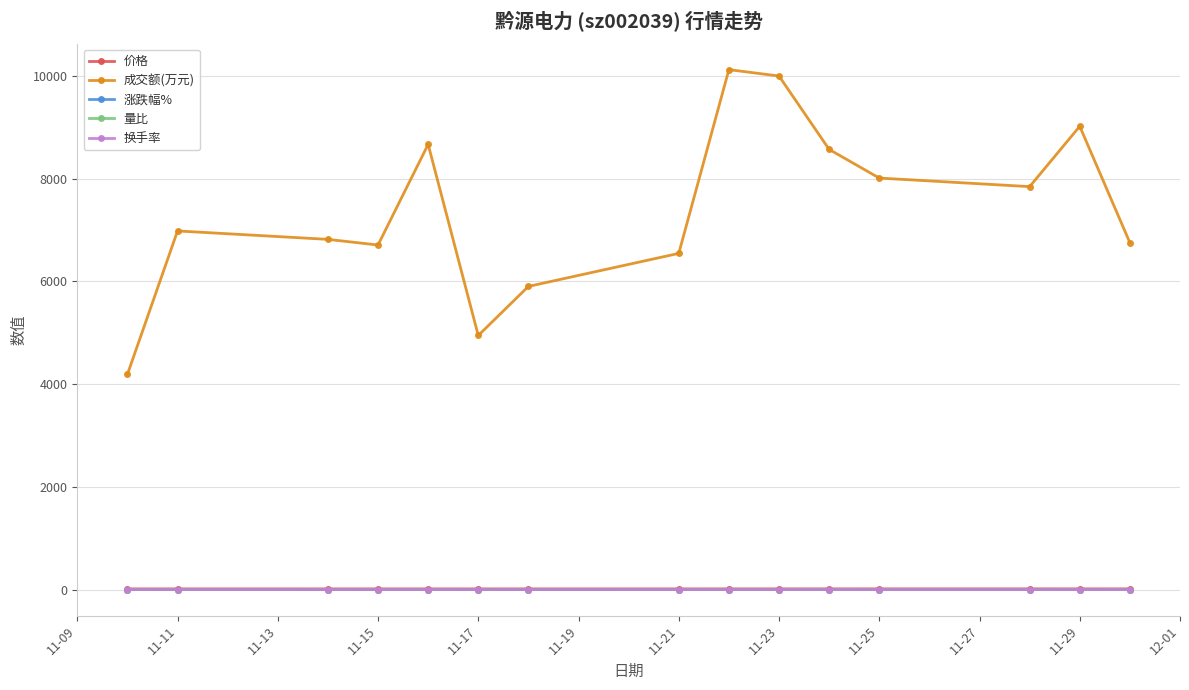

What is the minimum value for 涨跌幅%?

-0.9